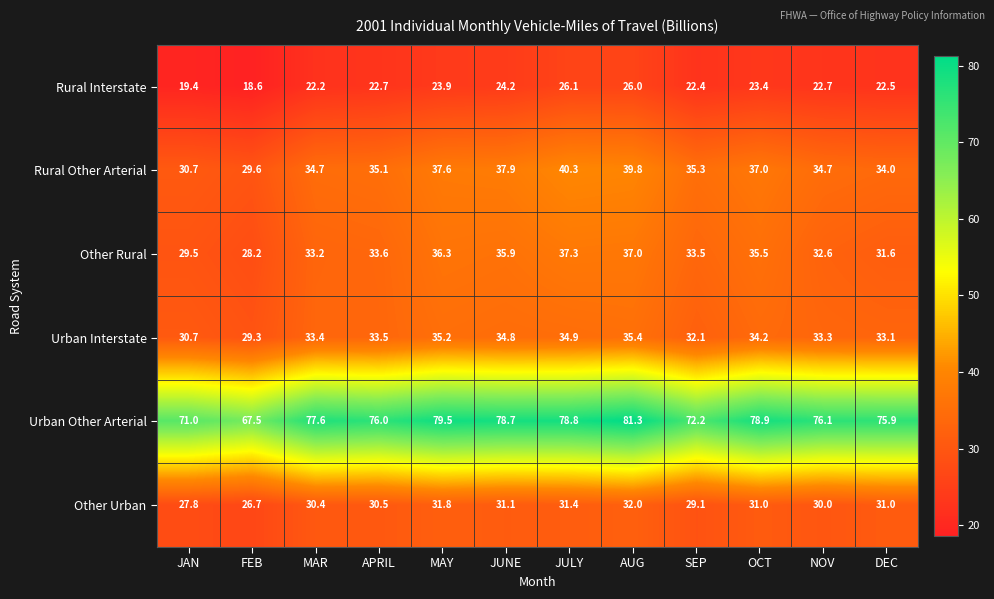

List the series in order of their peak value, highest first.

Urban Other Arterial, Rural Other Arterial, Other Rural, Urban Interstate, Other Urban, Rural Interstate